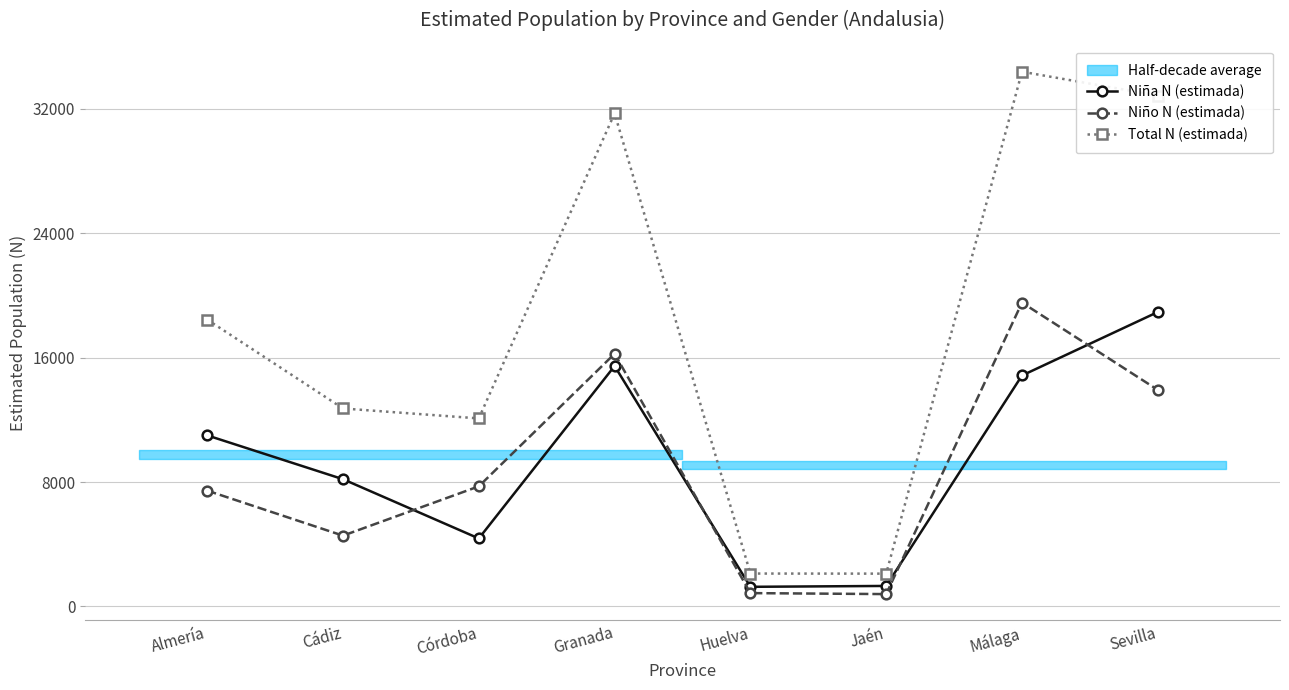

How many data points in Total N (estimada) are less than 18449?

4